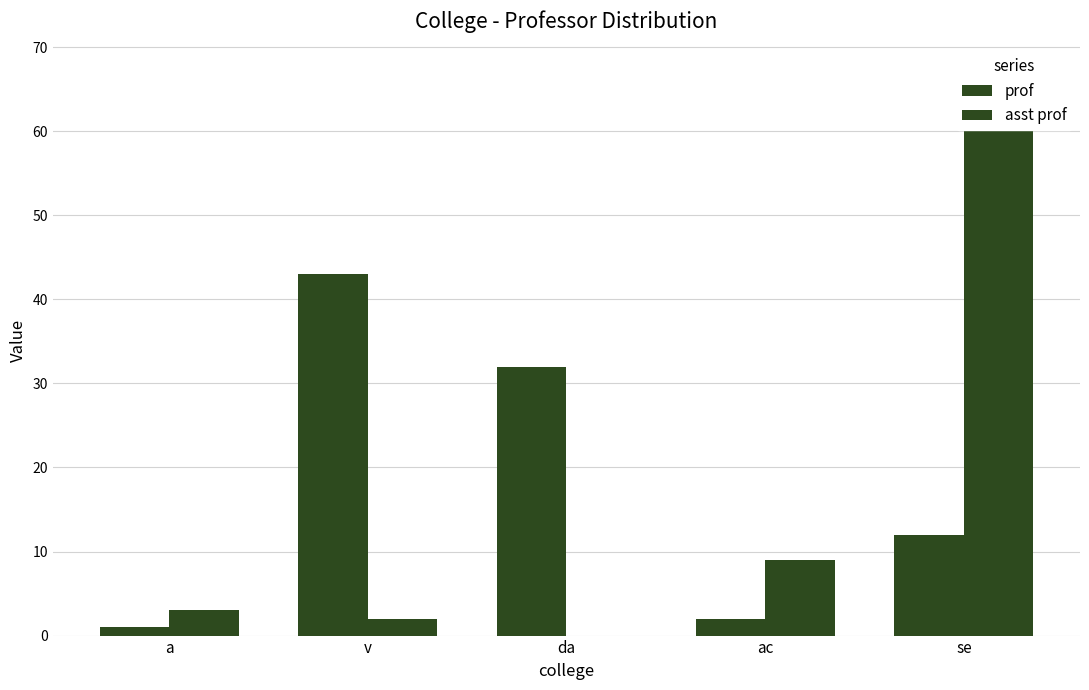

Reading left to right, list all the values displayed in this chart.

prof: a=1	v=43	da=32	ac=2	se=12
asst prof: a=3	v=2	da=0	ac=9	se=67